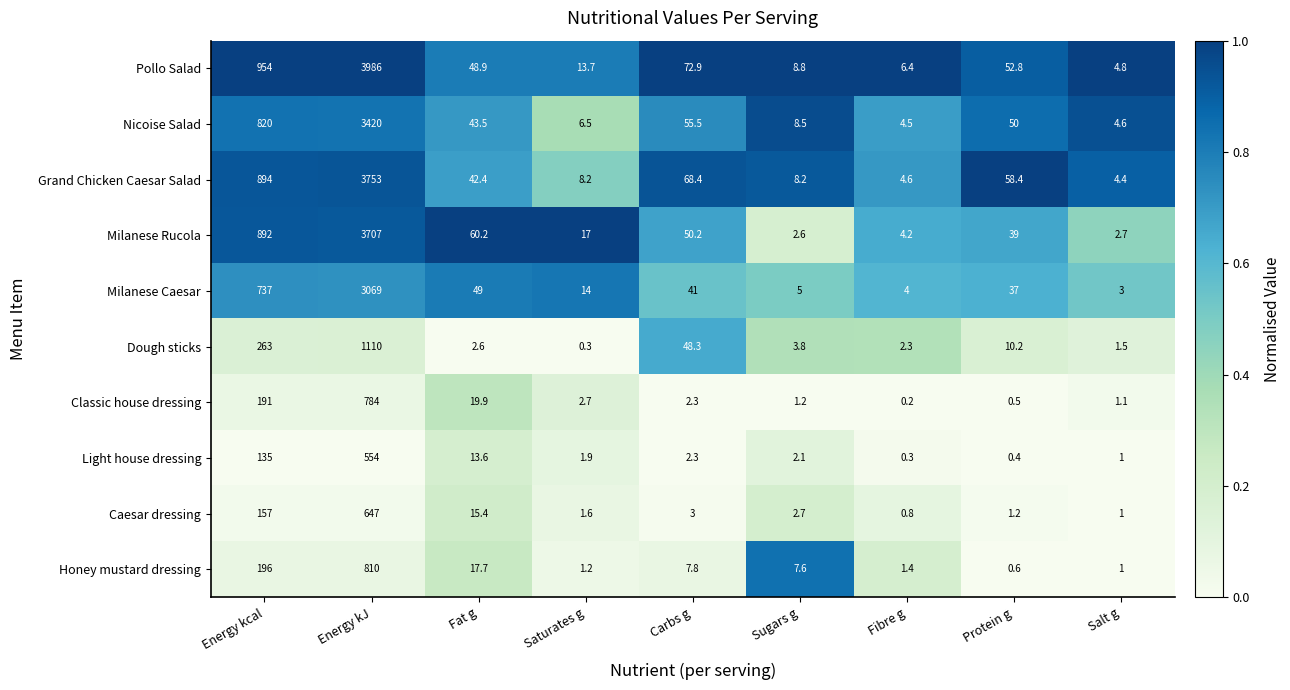

Which series has the largest total across all categories?

Pollo Salad